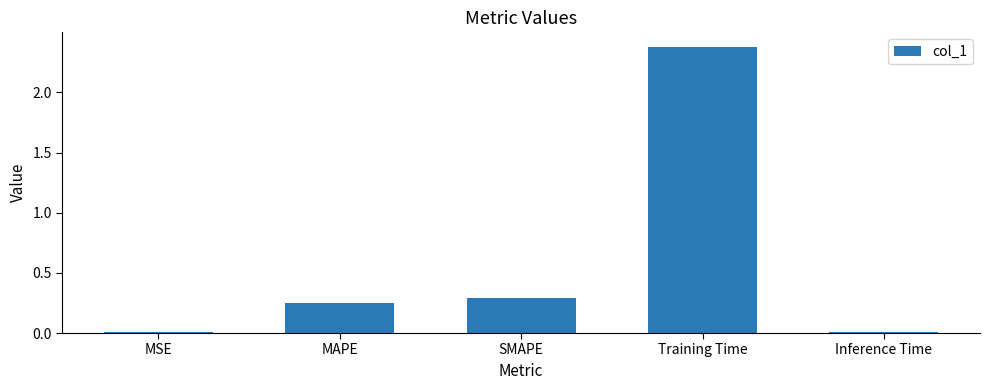

Count the number of data series in this chart.

1